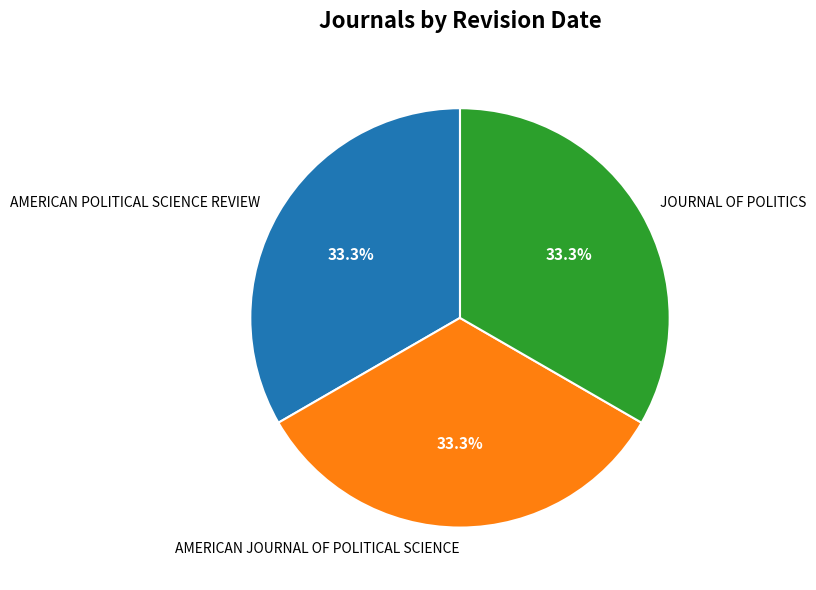

How many slices are in this pie chart?

3